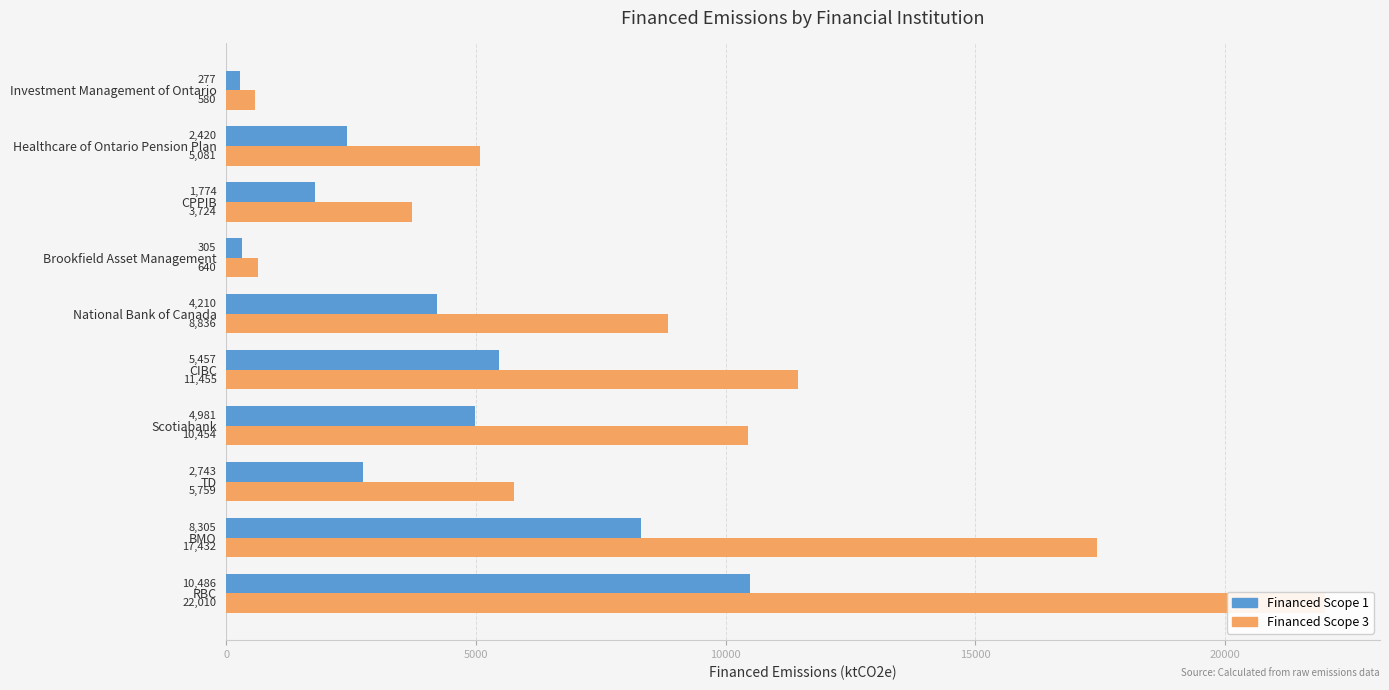

What is the difference between the highest and lowest values at BMO?

9127.4